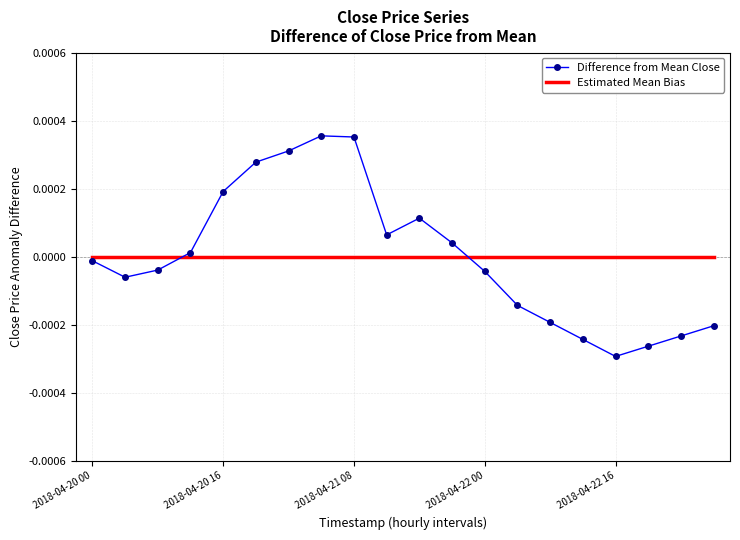

Rank the series by their maximum value, from lowest to highest.

Estimated Mean Bias, Difference from Mean Close